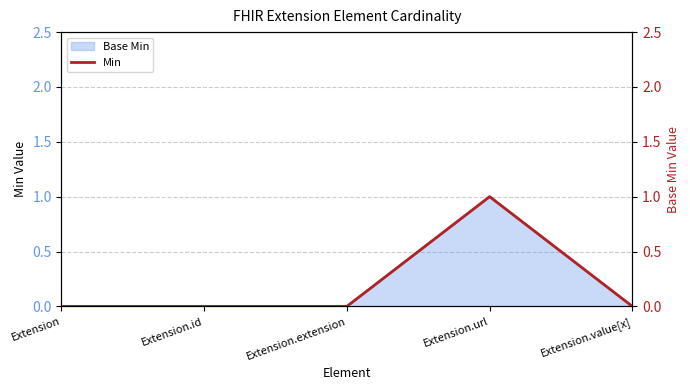

Reading right to left, transcribe all the data shown in this chart.

Extension.value[x]=0	Extension.url=1	Extension.extension=0	Extension.id=0	Extension=0